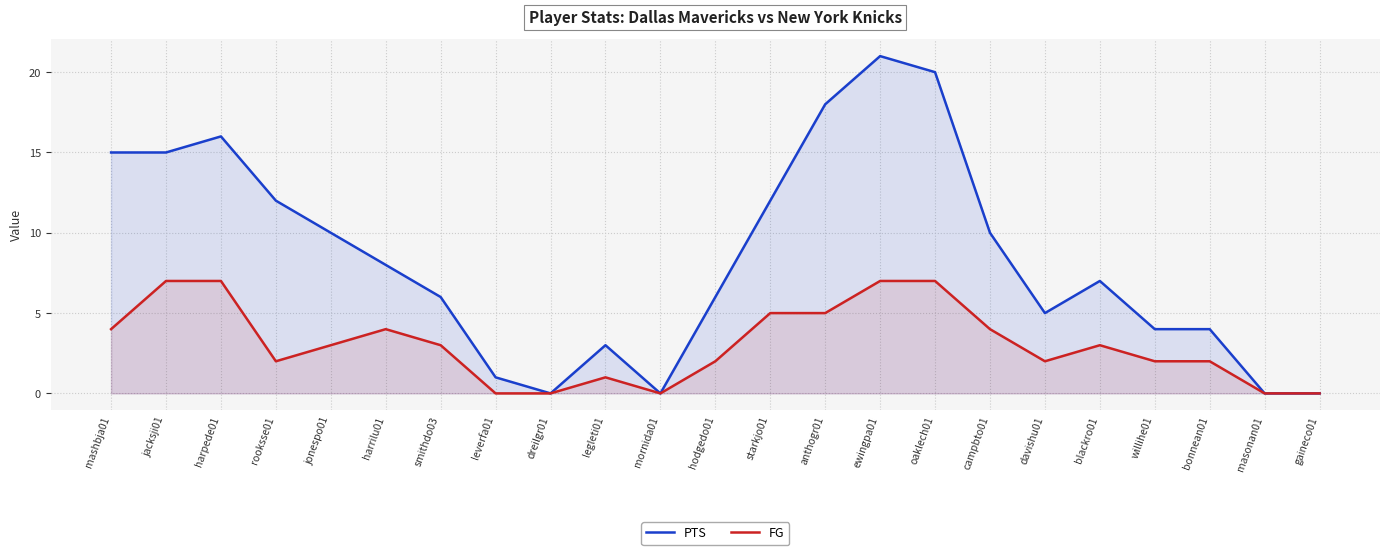

At which category is the sum across all series the highest?

ewingpa01